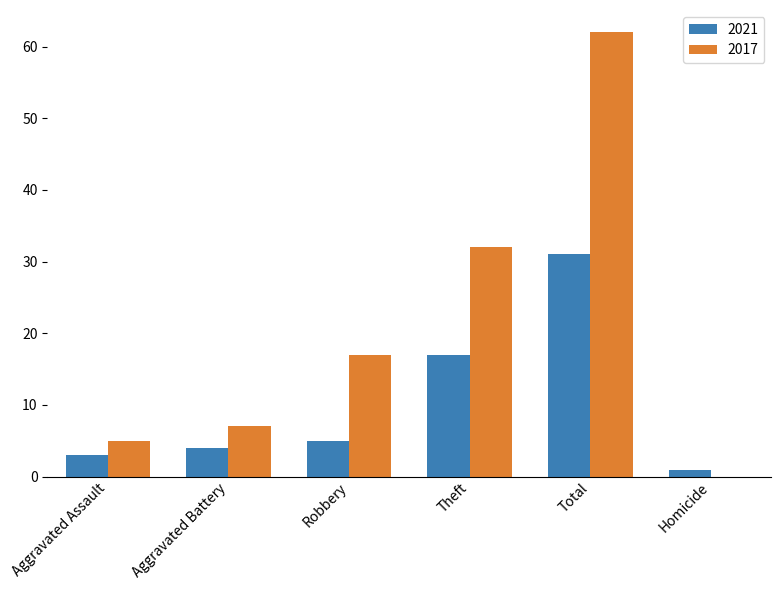

How many positive values does the 2017 series have?

5